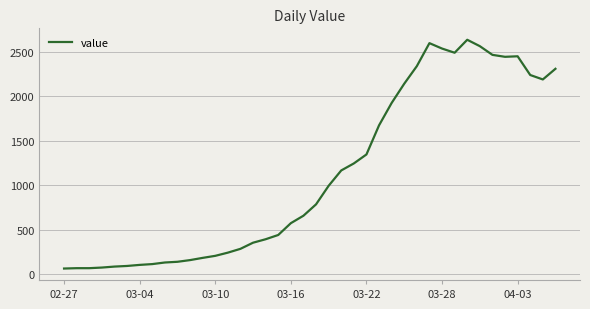

What is the difference between the maximum and minimum values?

2577